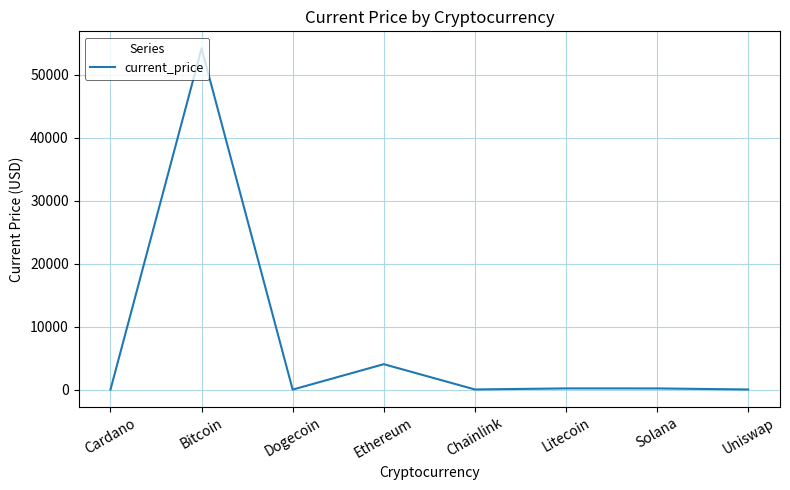

Where is the first local minimum?

Dogecoin